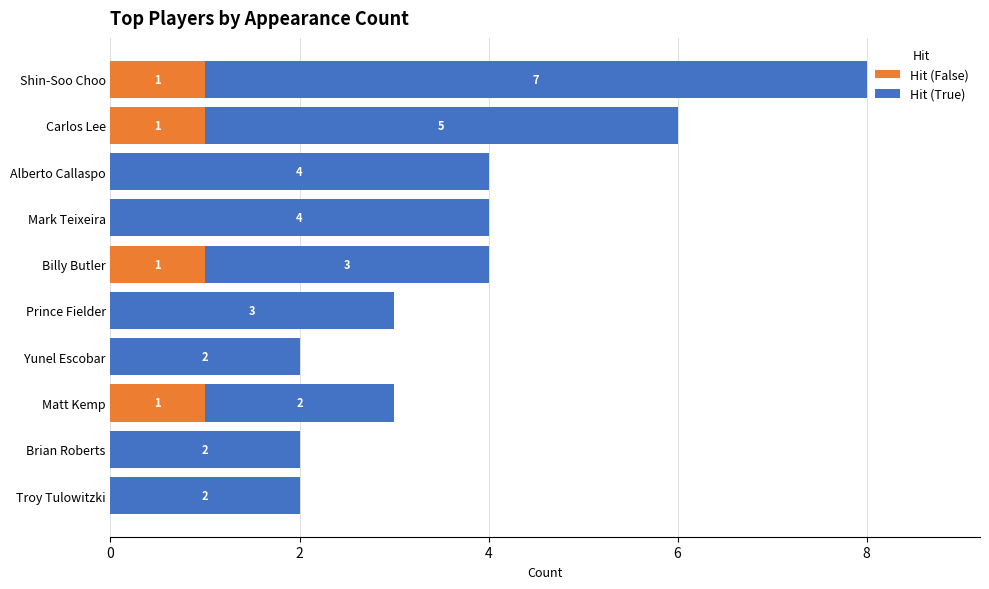

What is the sum of all Hit (False) values?

4